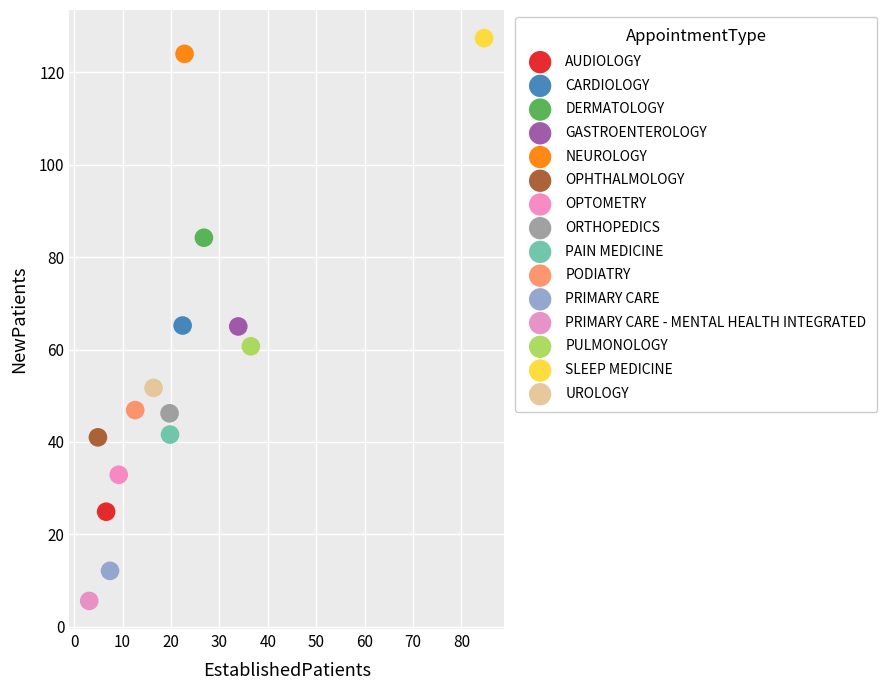

Which series contains the highest Y value?

SLEEP MEDICINE